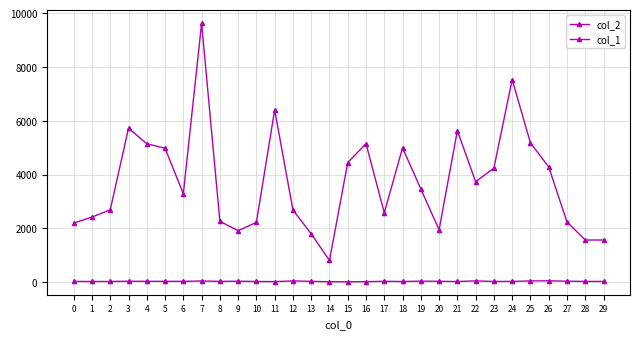

Count the number of categories in the chart.

30